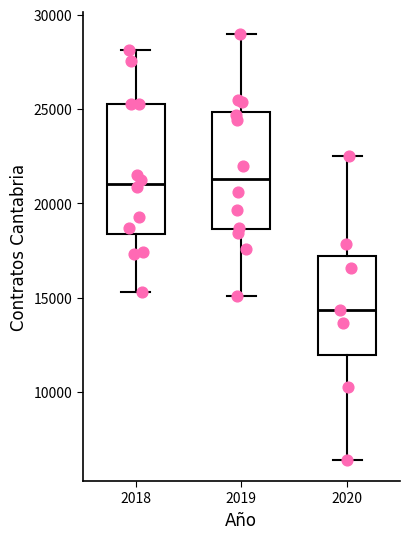

Reading left to right, read every box against the y-axis: the position of its median line, the range the box covers, and the ends of its whiskers. The values are not printed on the chart, so give them approximately, as read against the axis.

2018: median 21000, box 18500 to 25500, whiskers 15500 to 28000
2019: median 21500, box 18500 to 25000, whiskers 15000 to 29000
2020: median 14500, box 12000 to 17000, whiskers 6500 to 22500